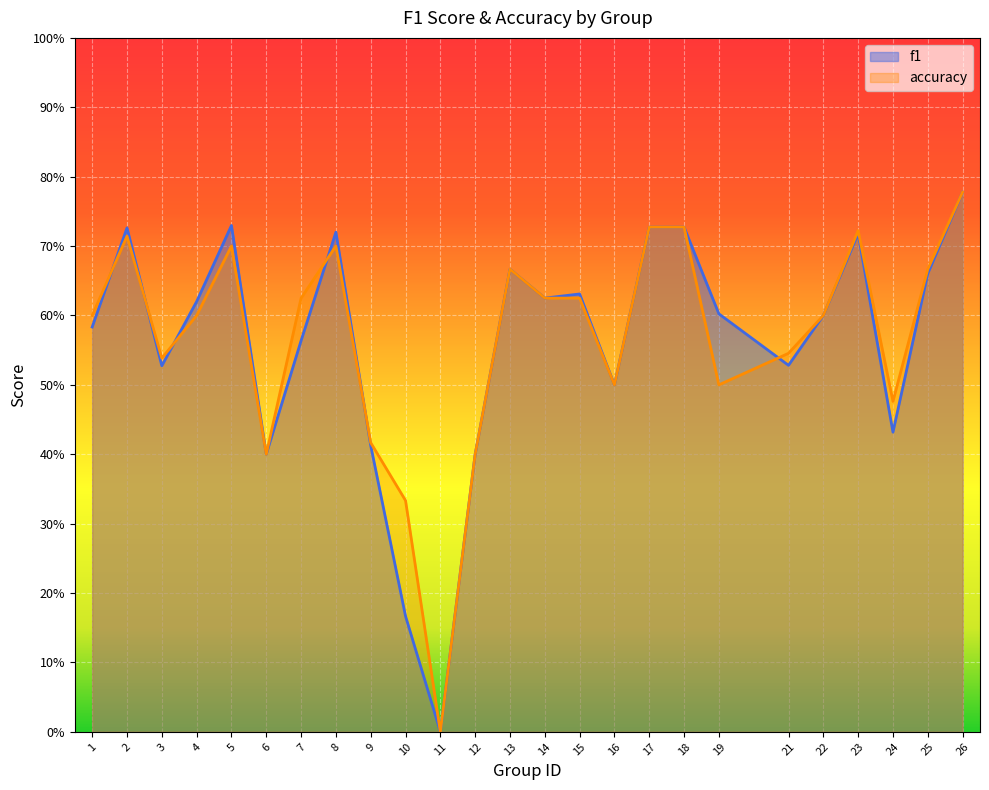

What is the maximum value for f1?

0.8